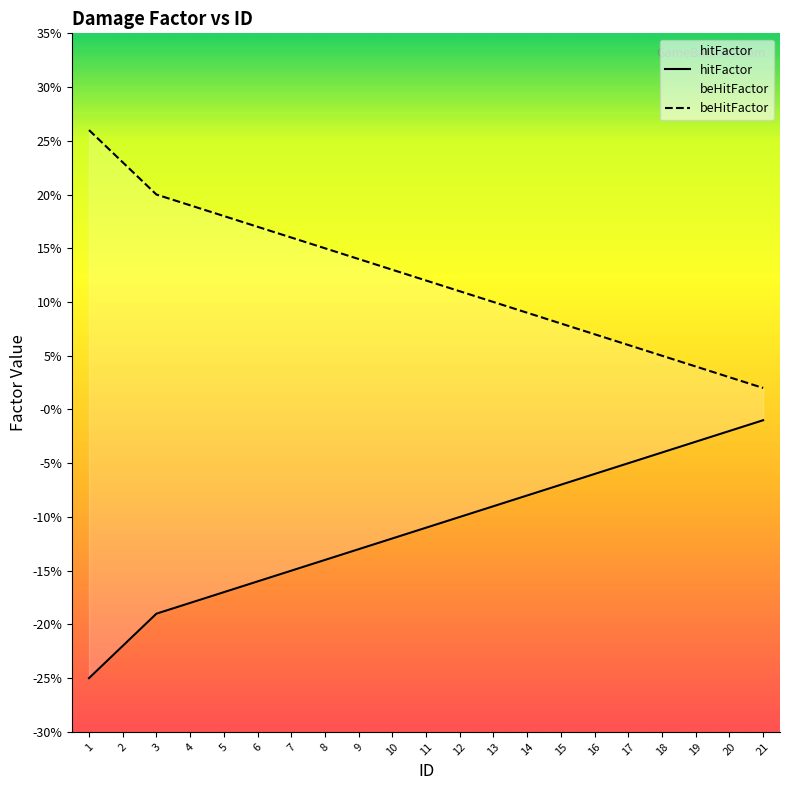

True or false: hitFactor and beHitFactor intersect in this chart.

False